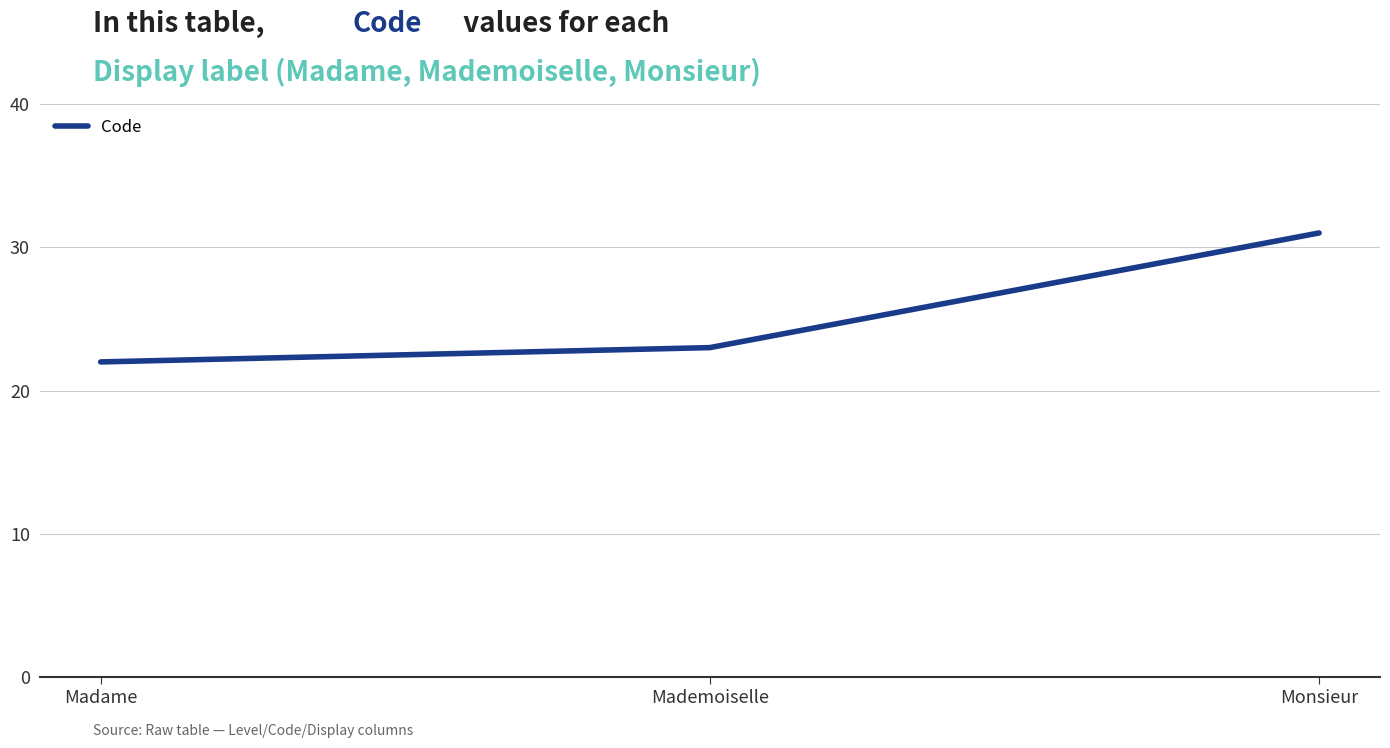

What is the greatest value displayed?

31